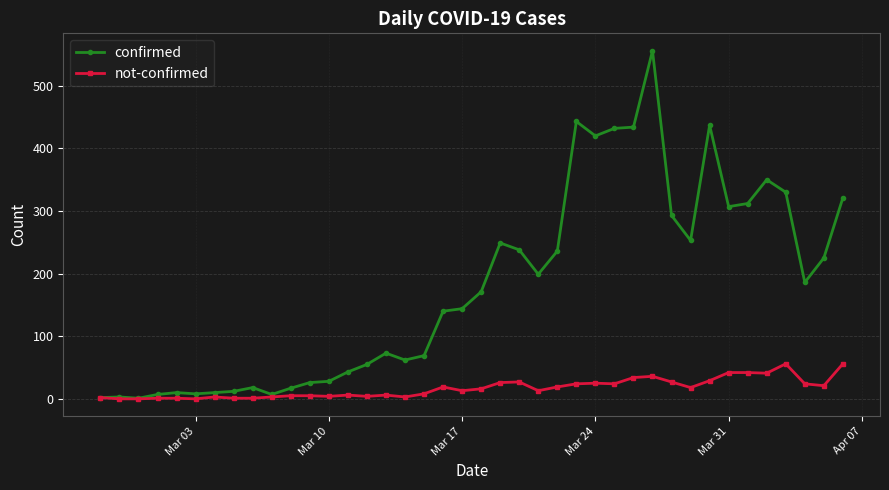

At how many categories does at least one series exceed 405?

6